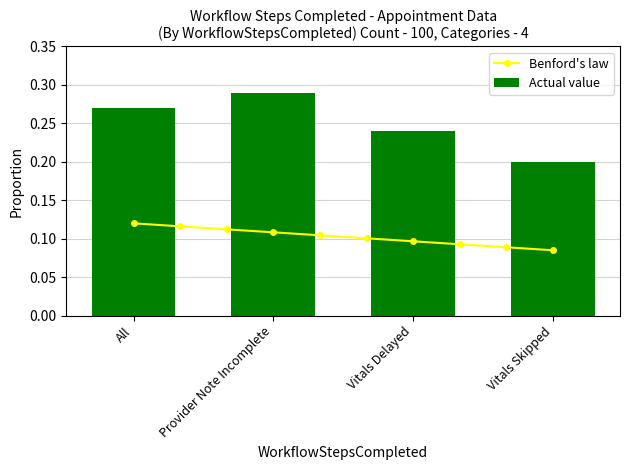

List the labels in order of Actual value value, smallest first.

Vitals Skipped, Vitals Delayed, All, Provider Note Incomplete